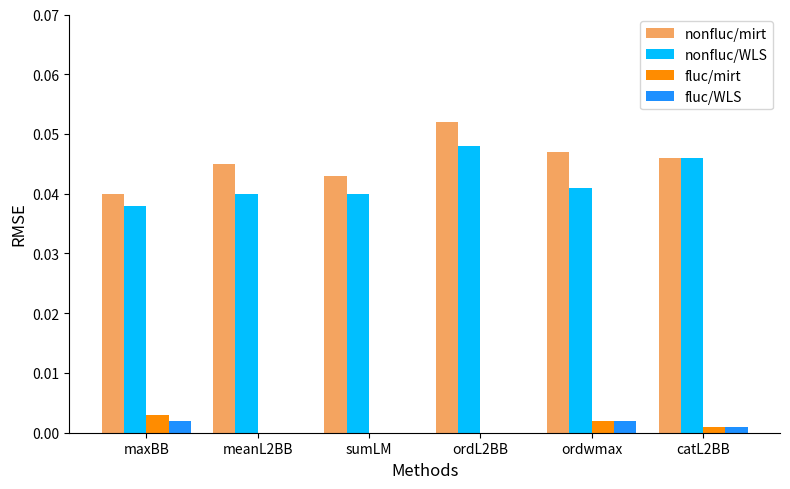

Which series changed the most between maxBB and catL2BB?

nonfluc/WLS